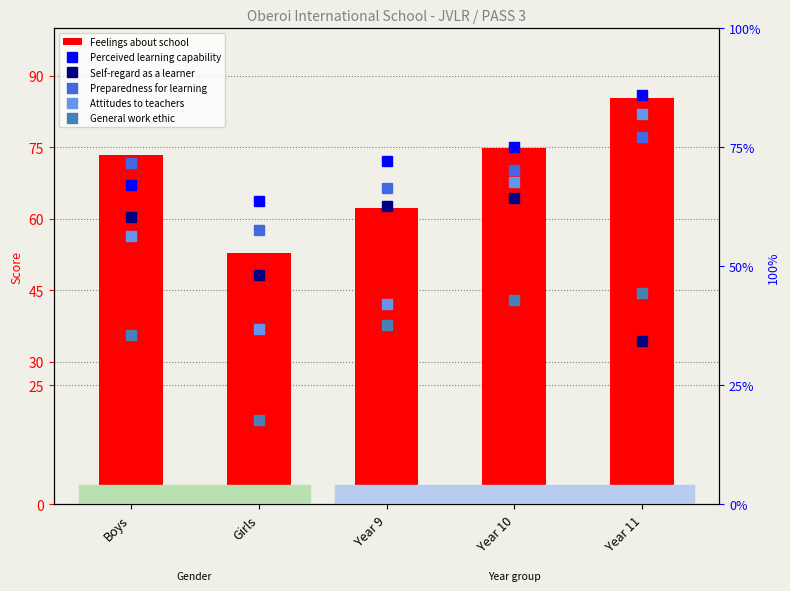

What is the label of the 1st bar from the left?

Boys